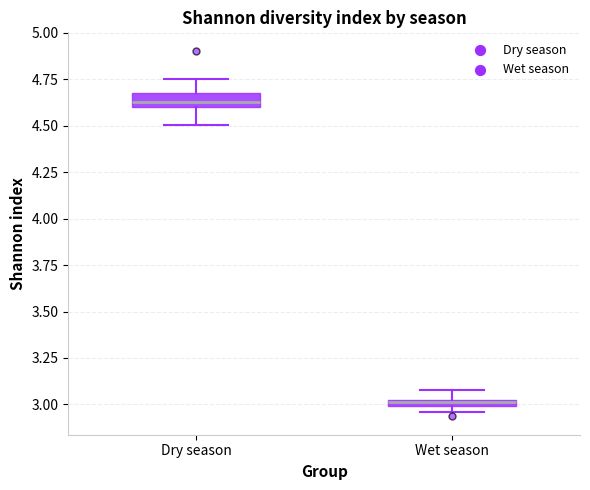

Which box's median line is the lowest?

Wet season